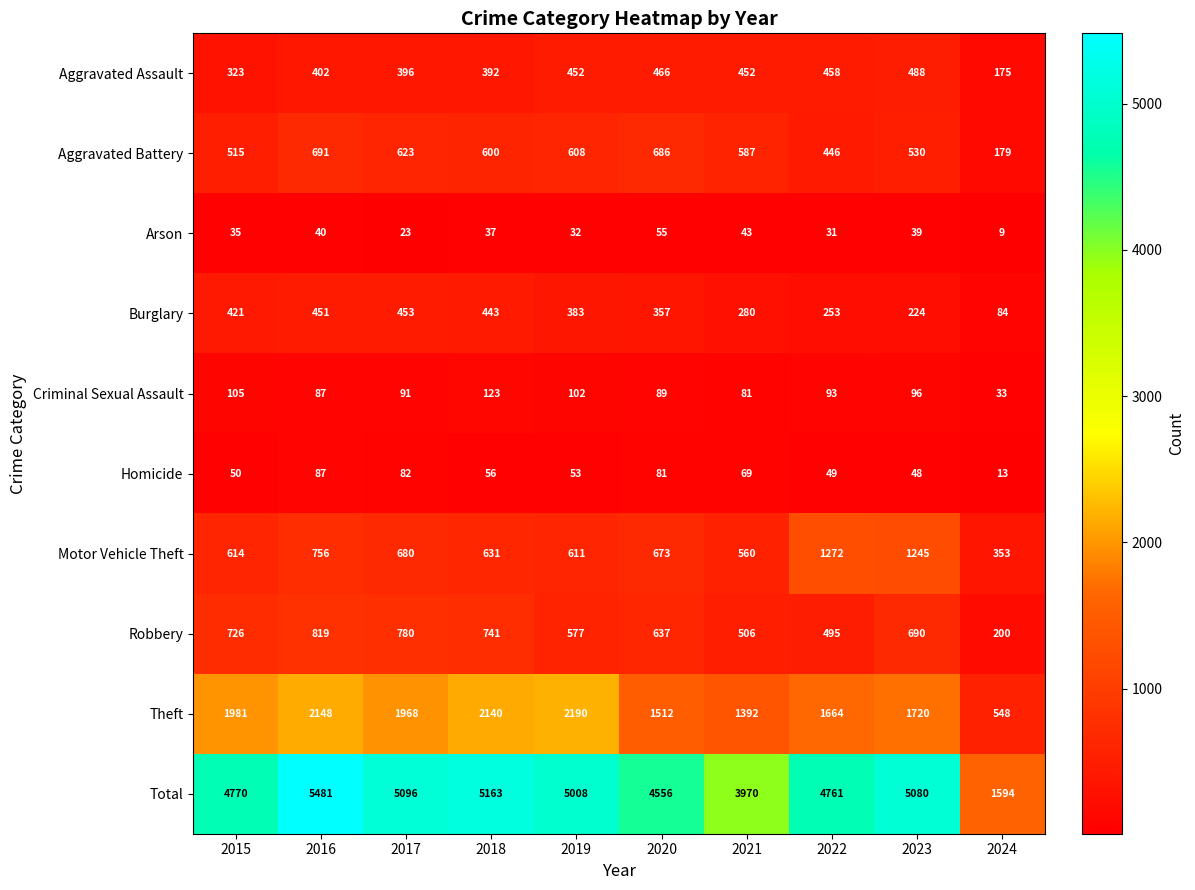

At which category is the sum across all series the highest?

2016